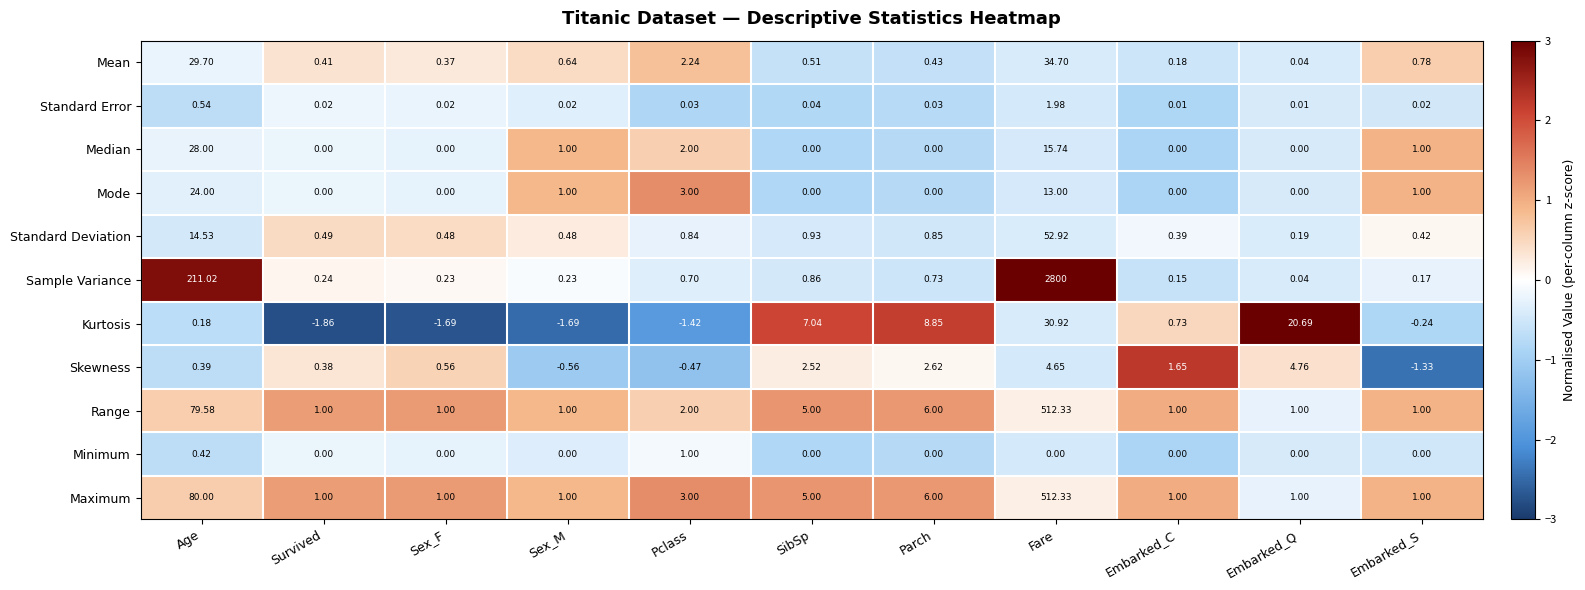

At which category does the chart reach its peak across all series?

Fare